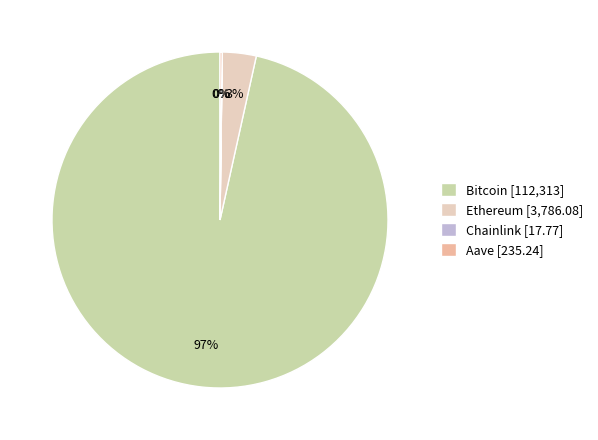

Which slice represents more than half of the pie?

Bitcoin